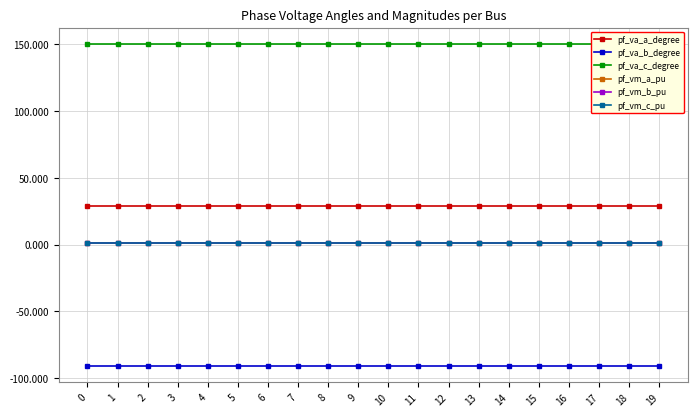

True or false: pf_vm_a_pu and pf_vm_c_pu intersect in this chart.

False